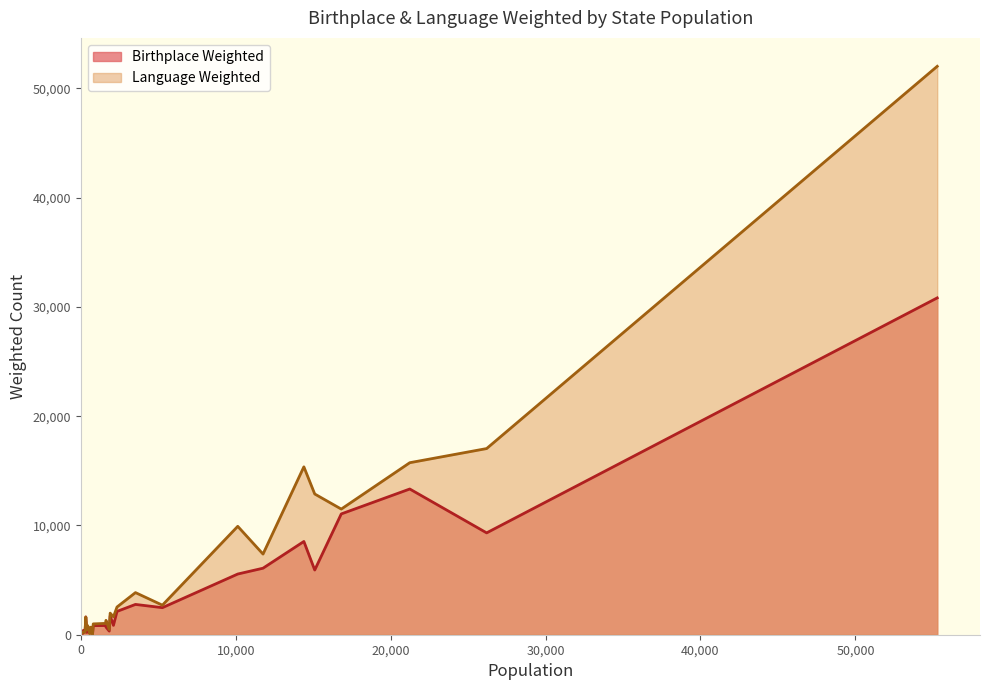

At which category does Language Weighted reach its first local valley?

District of Columbia